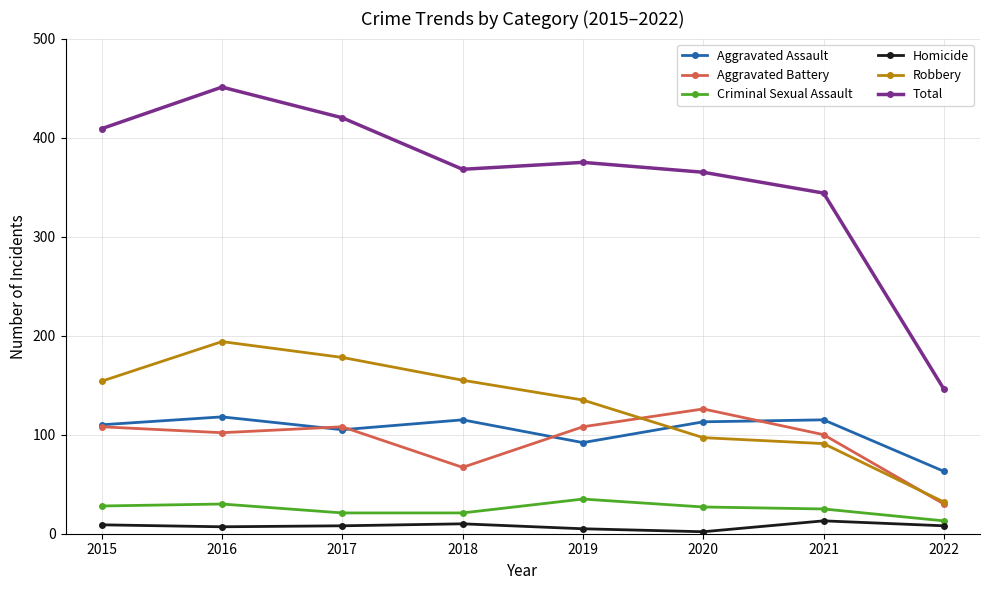

True or false: Aggravated Assault and Criminal Sexual Assault cross at least once.

False